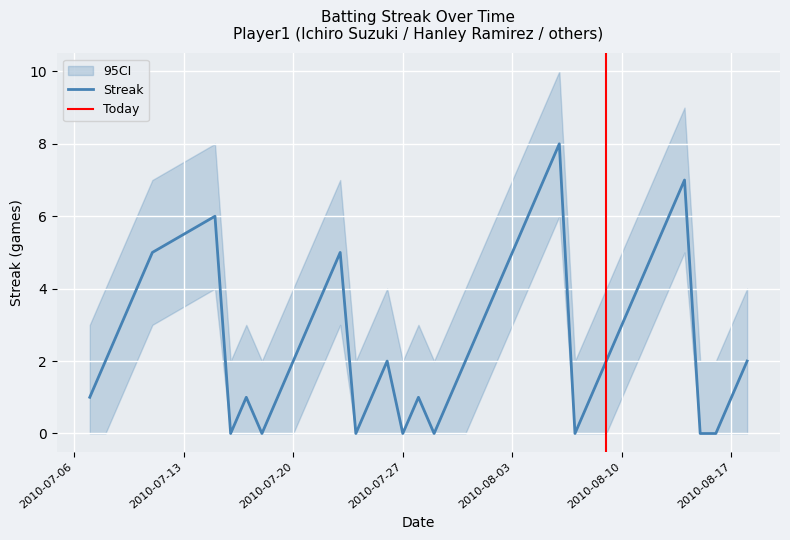

The Streak series shows 0 at 2010-08-17. True or false?

False